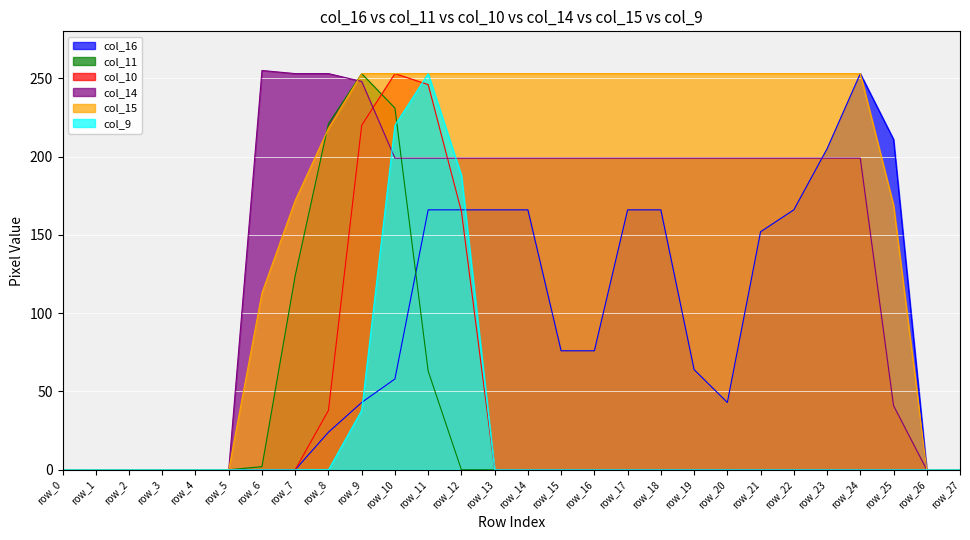

List the series in order of their peak value, highest first.

col_14, col_16, col_11, col_10, col_15, col_9